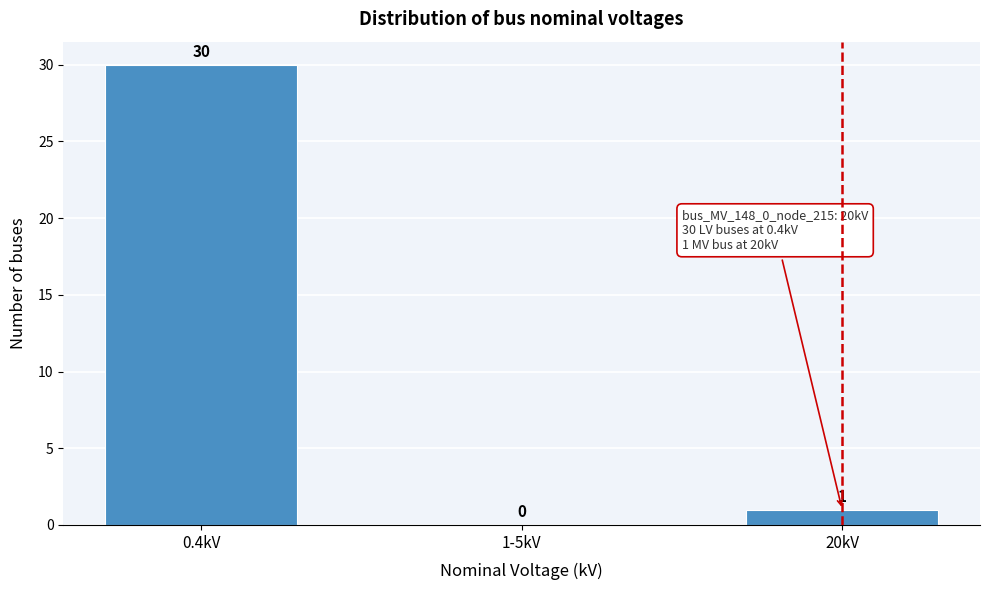

Reading right to left, extract all data points from this chart.

20kV=1	1-5kV=0	0.4kV=30